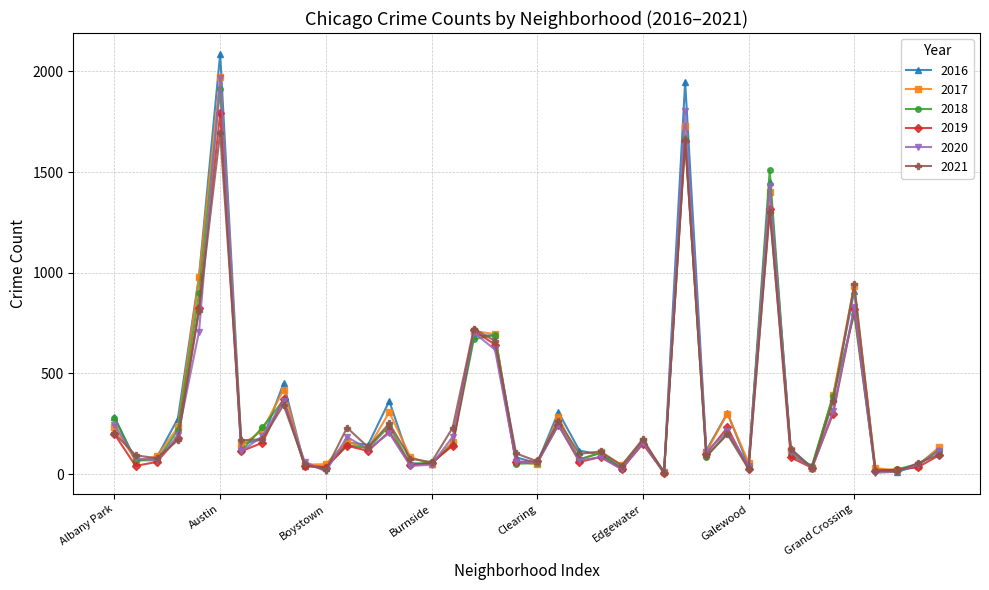

How many lines are shown in the chart?

6